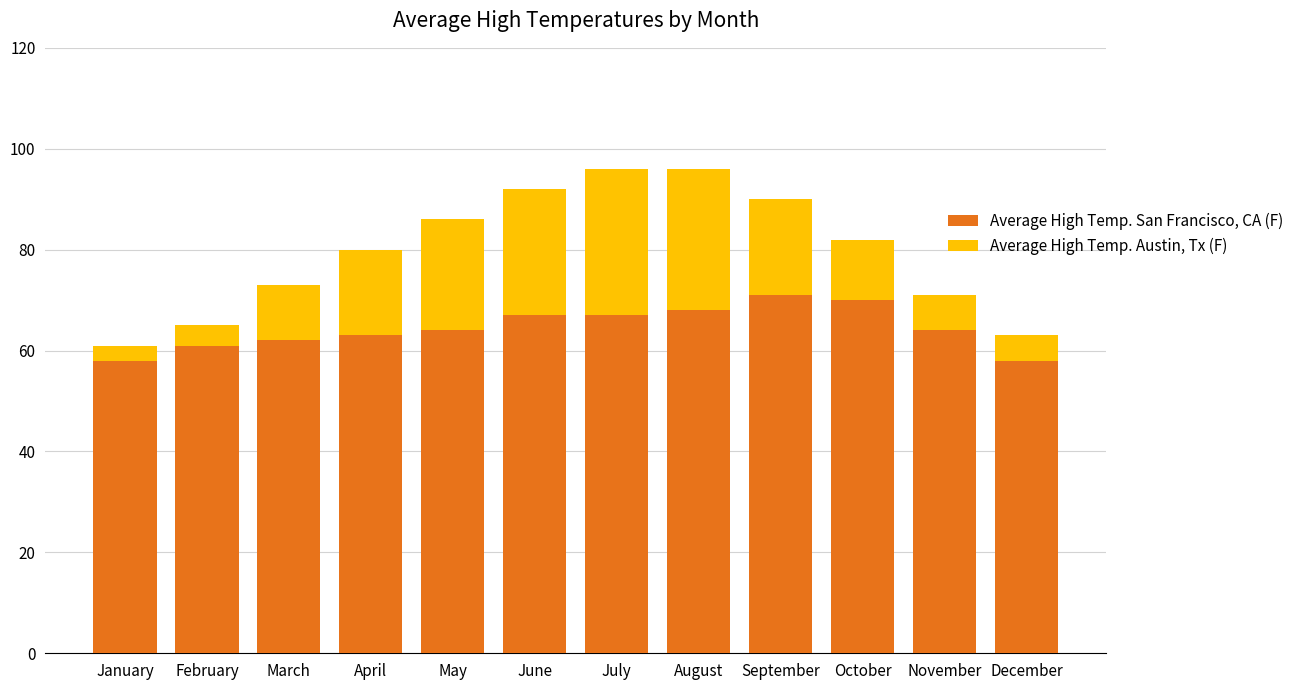

What is the approximate value of Average High Temp. San Francisco, CA (F) at May?

64